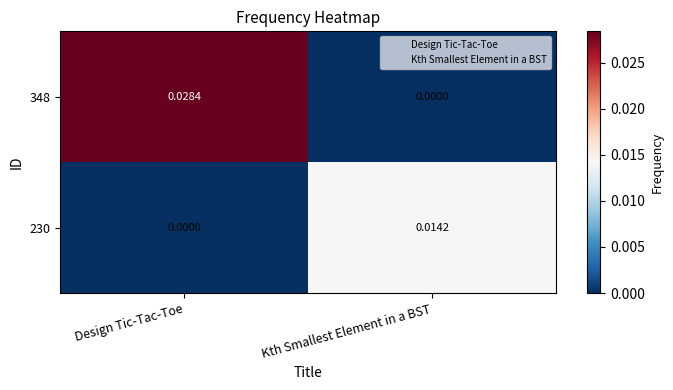

List the labels in order of 230 value, largest first.

Kth Smallest Element in a BST, Design Tic-Tac-Toe